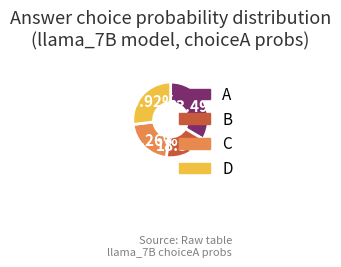

How many segments does this pie chart have?

4